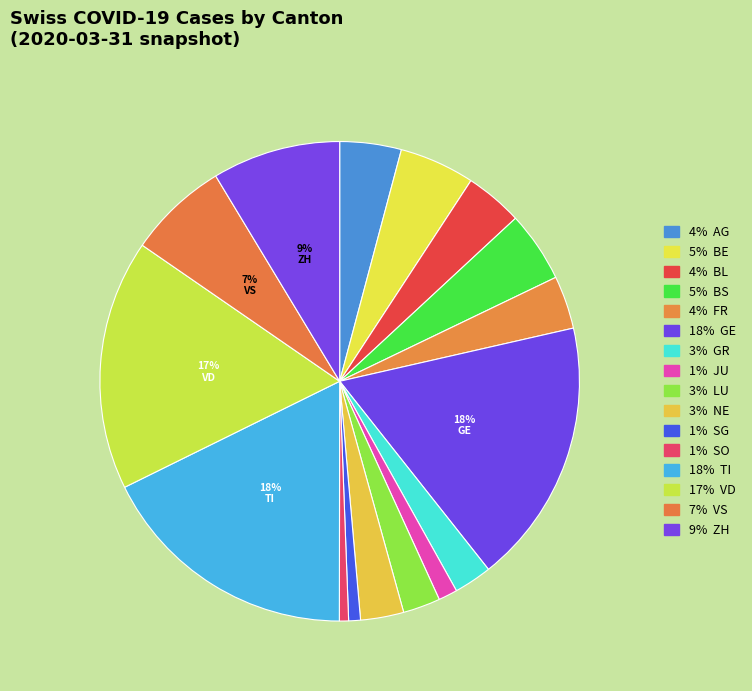

Is there any slice that represents more than half of the pie?

No